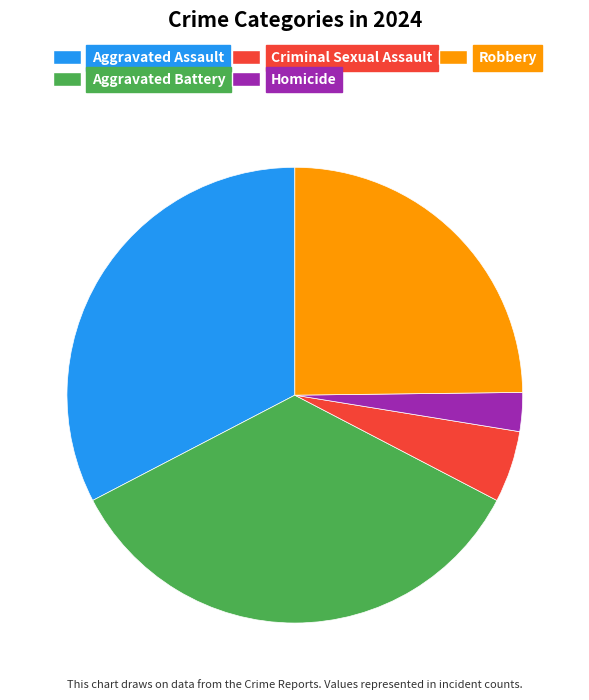

Which category has the smallest portion of the pie?

Homicide